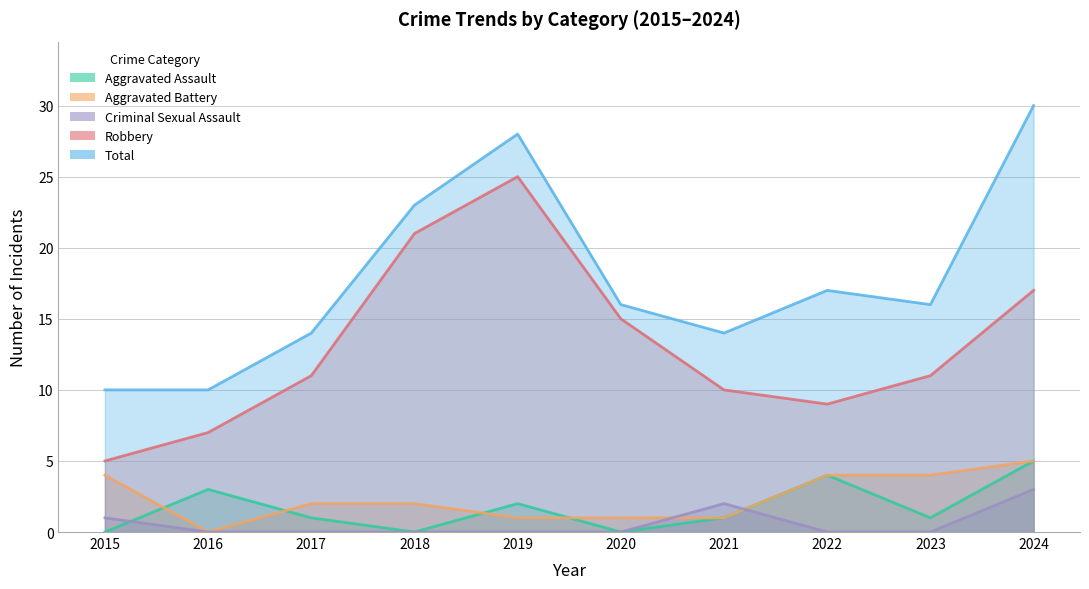

What are all the series names shown in the legend?

Aggravated Assault, Aggravated Battery, Criminal Sexual Assault, Robbery, Total